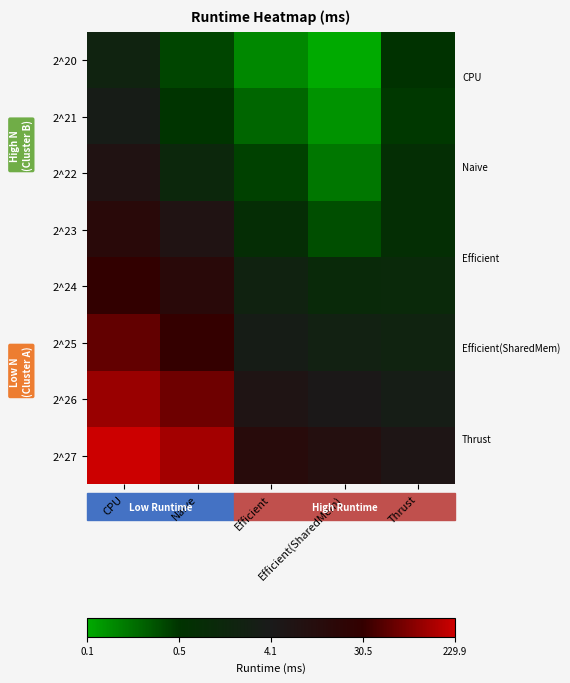

What is the spread (max minus min) of values at Thrust?

3.5